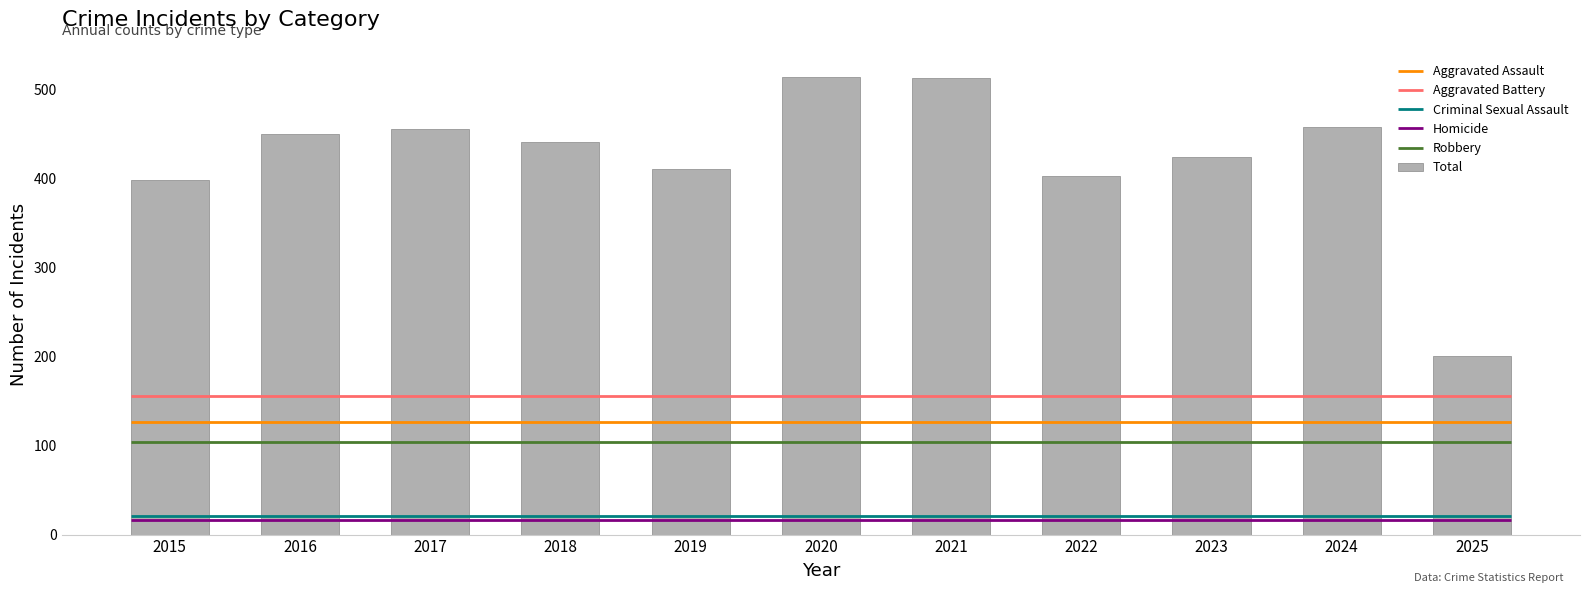

At which label does the data first exceed 441?

2016